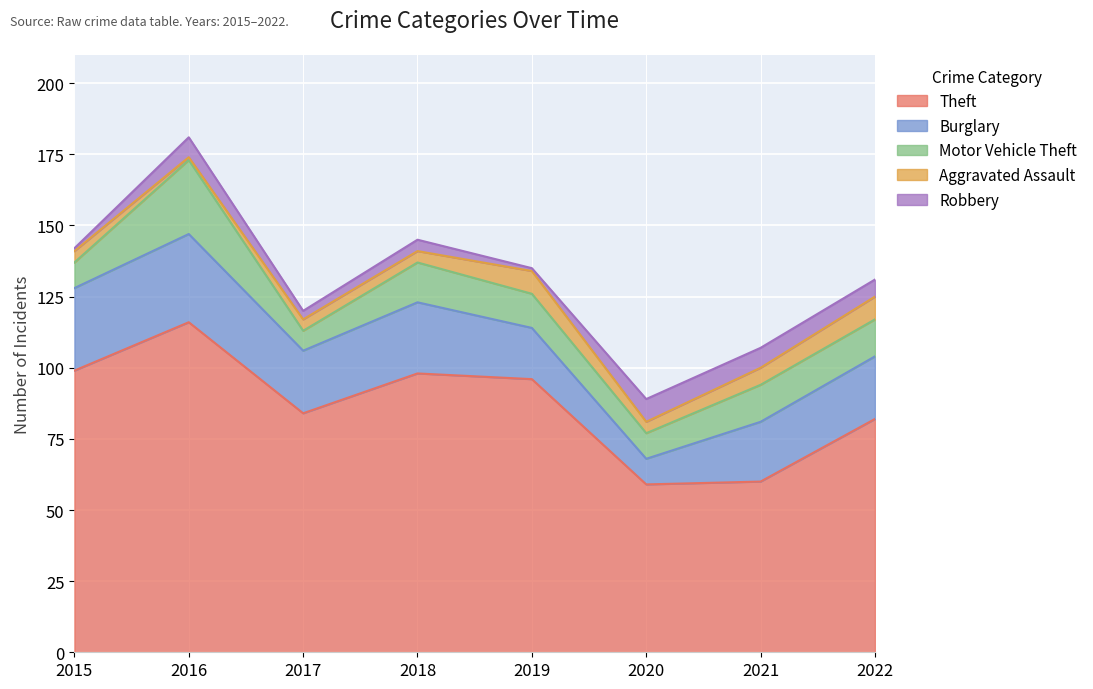

What are all the series names shown in the legend?

Theft, Burglary, Motor Vehicle Theft, Aggravated Assault, Robbery